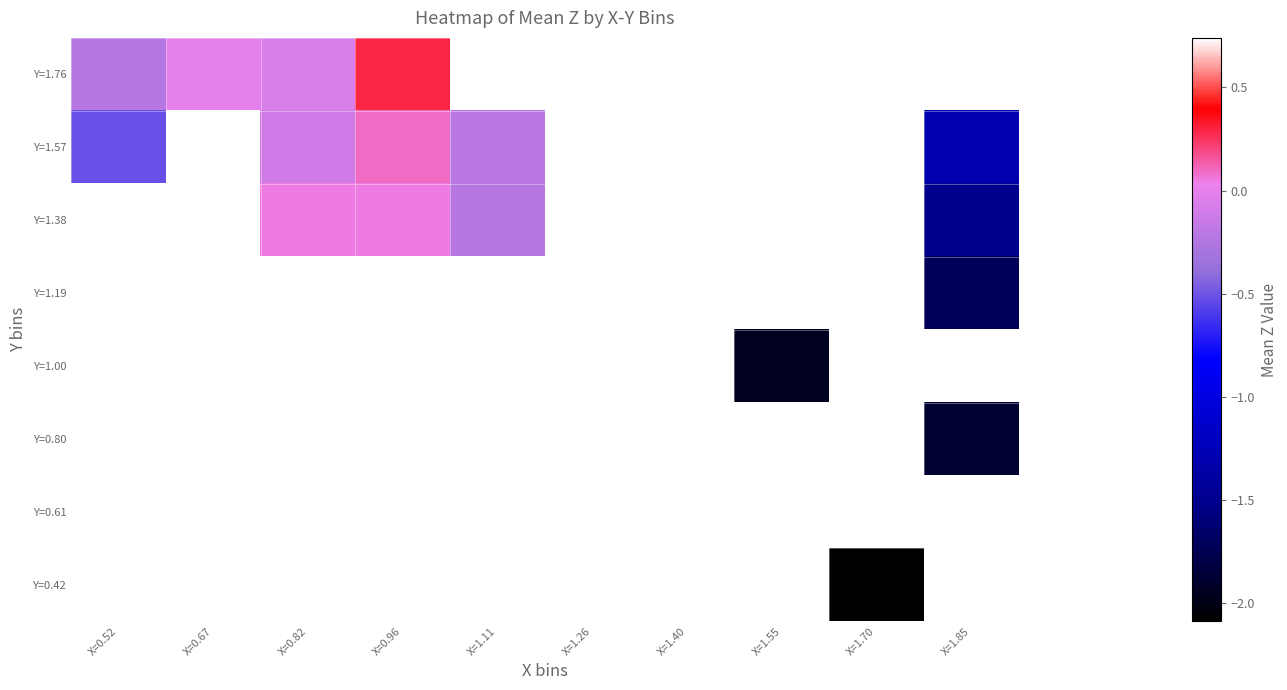

What is the minimum value shown in the chart?

-2.1